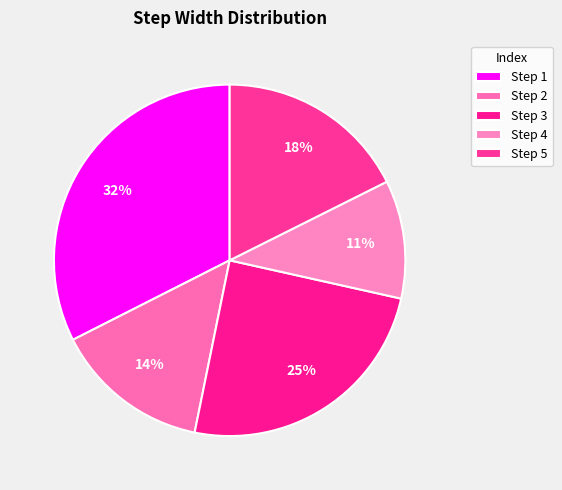

How many slices are in this pie chart?

5